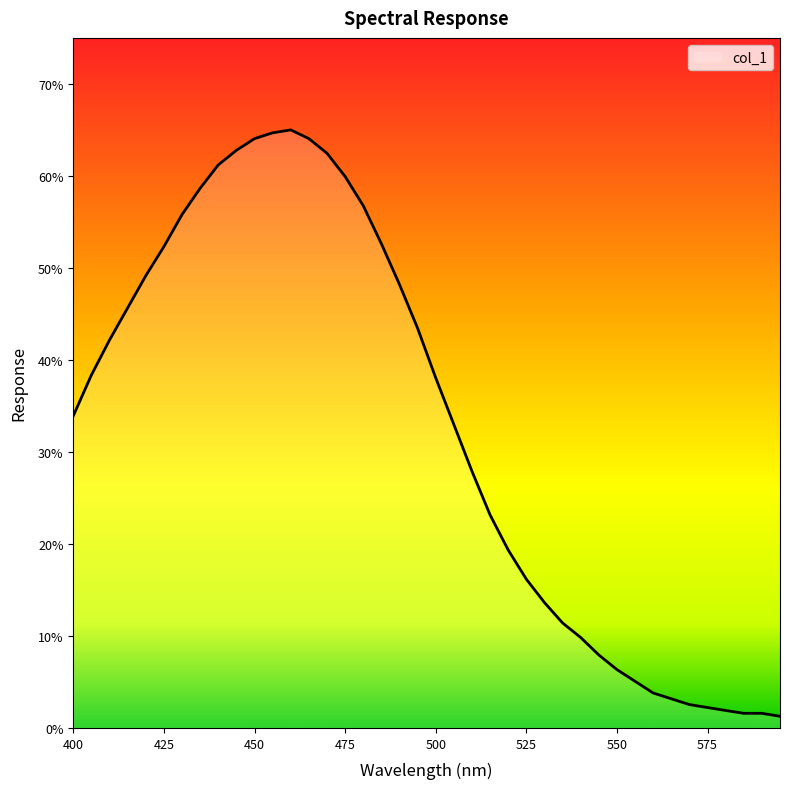

What is the maximum value shown in the chart?

0.7